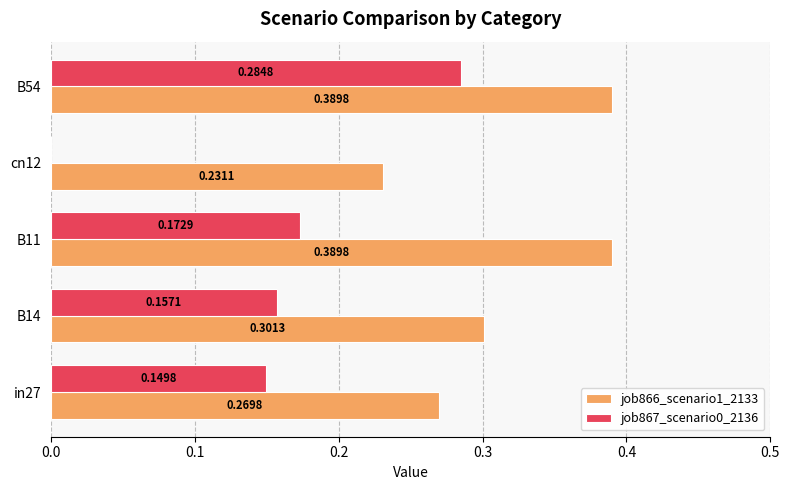

What is the sum of all job867_scenario0_2136 values?

0.8